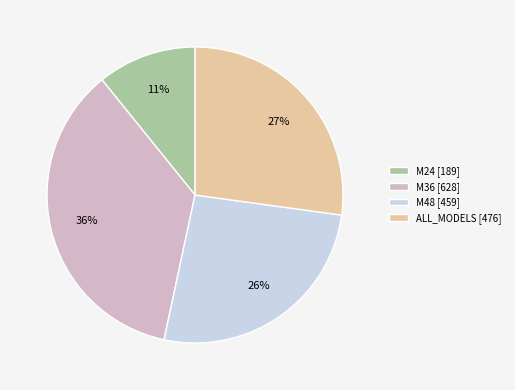

Which slice is the smallest?

M24